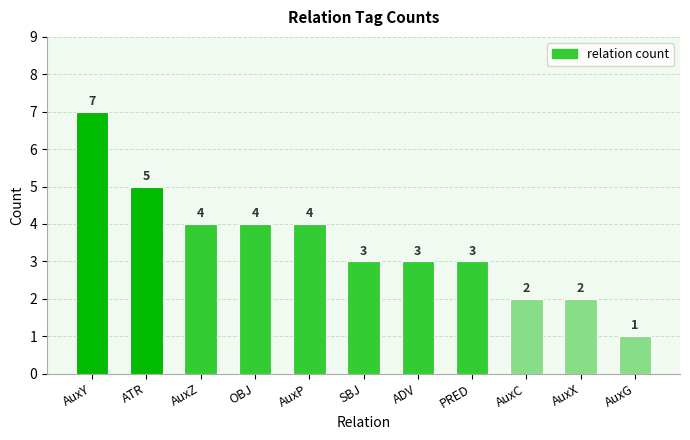

What is the approximate value at AuxX?

2